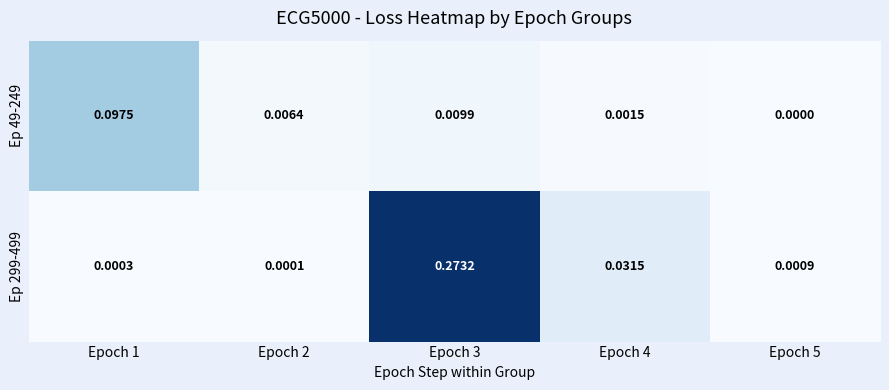

Is the value of Ep 49-249 at Epoch 3 greater than the value of Ep 299-499 at Epoch 5?

Yes